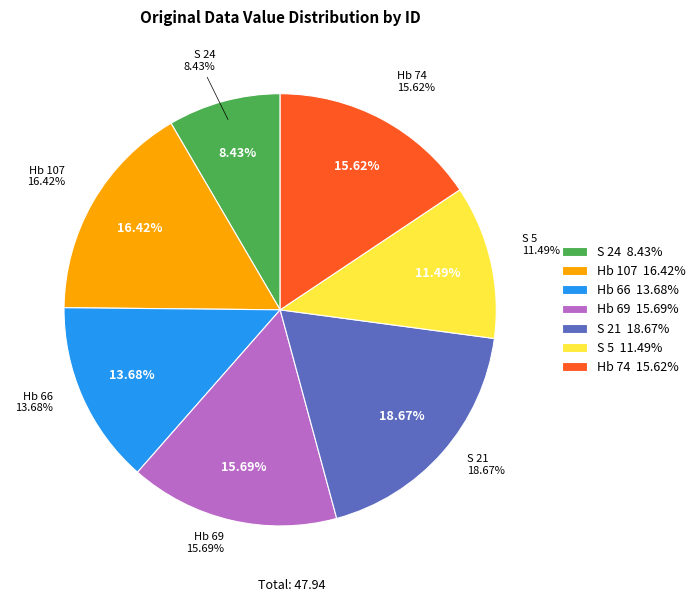

Approximately how many times larger is the value at S 21 compared to Hb 69?

1.2